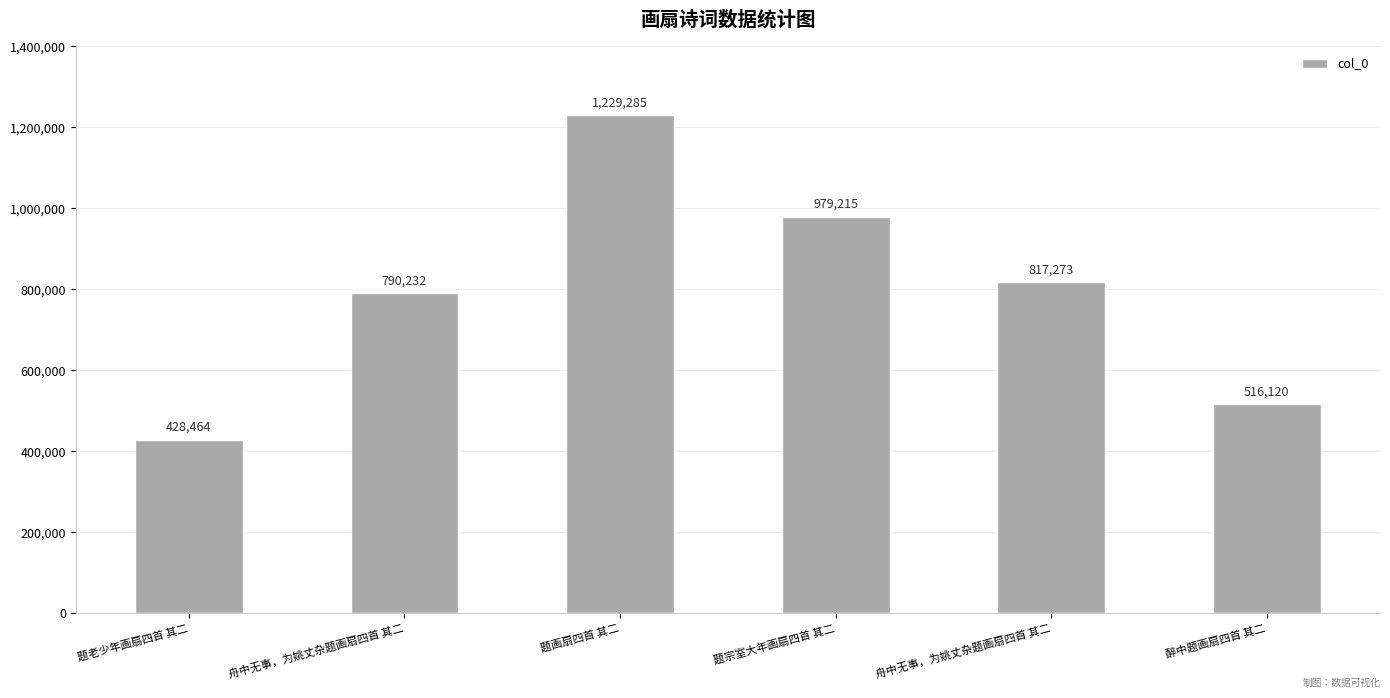

Are the bars horizontal?

No